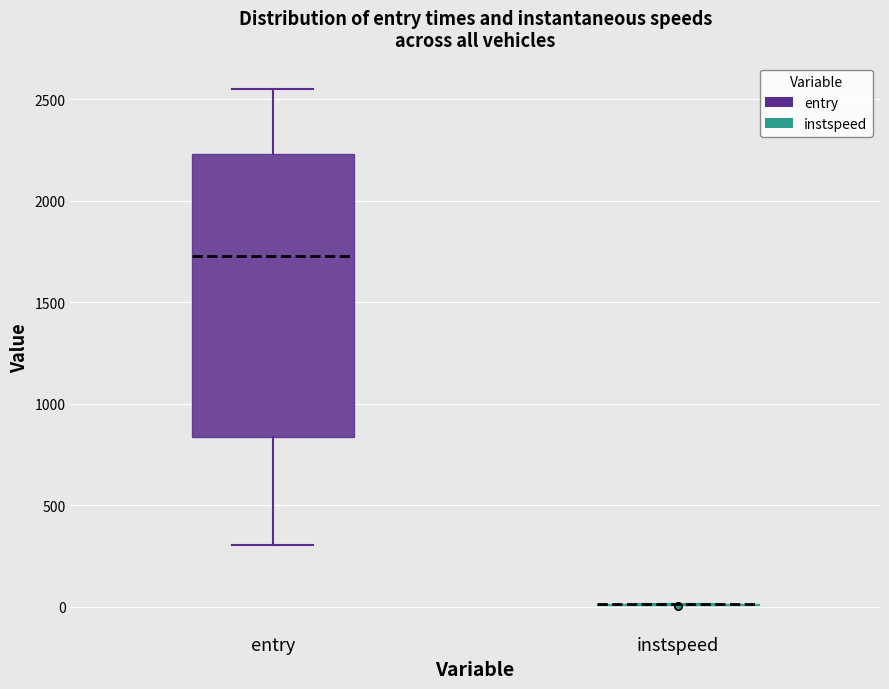

Comparing the boxes themselves (not the whiskers), which one is the tallest?

entry